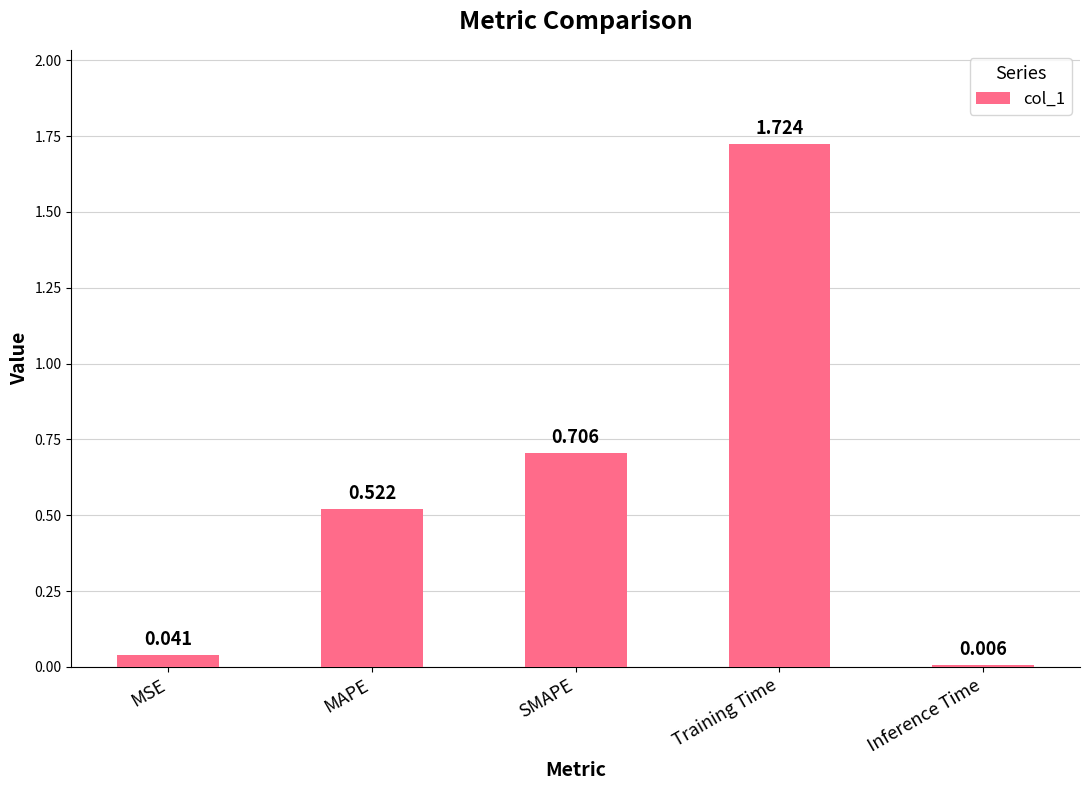

Where is the data nearest to the value 0?

Inference Time